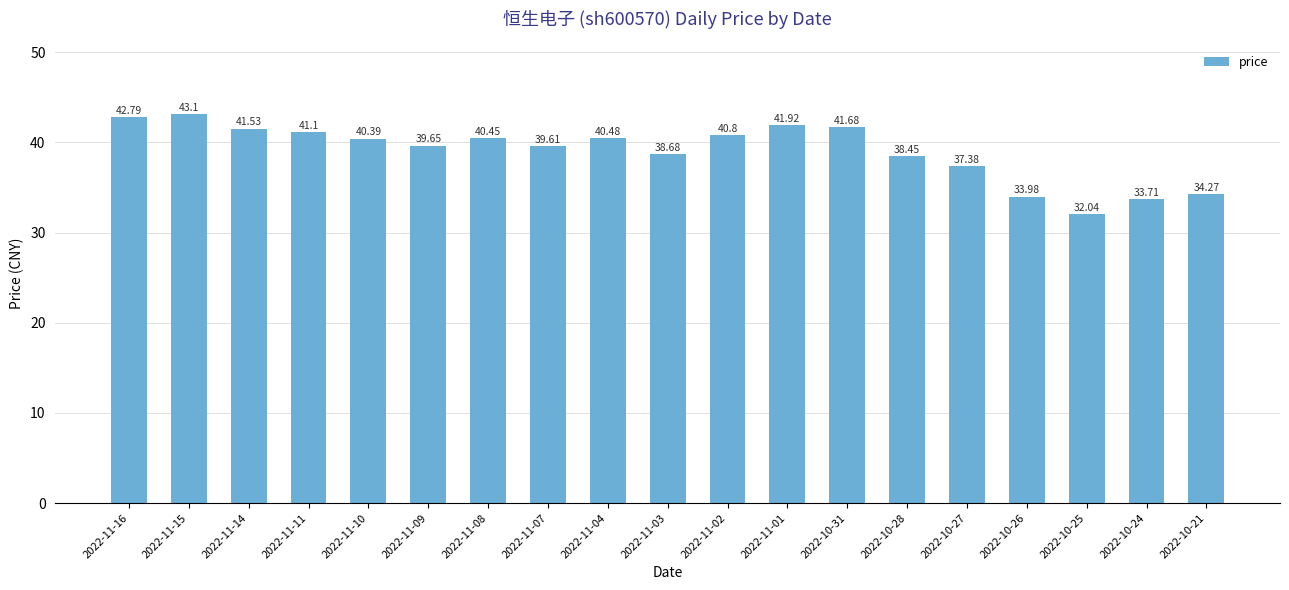

How many categories are shown in the chart?

19